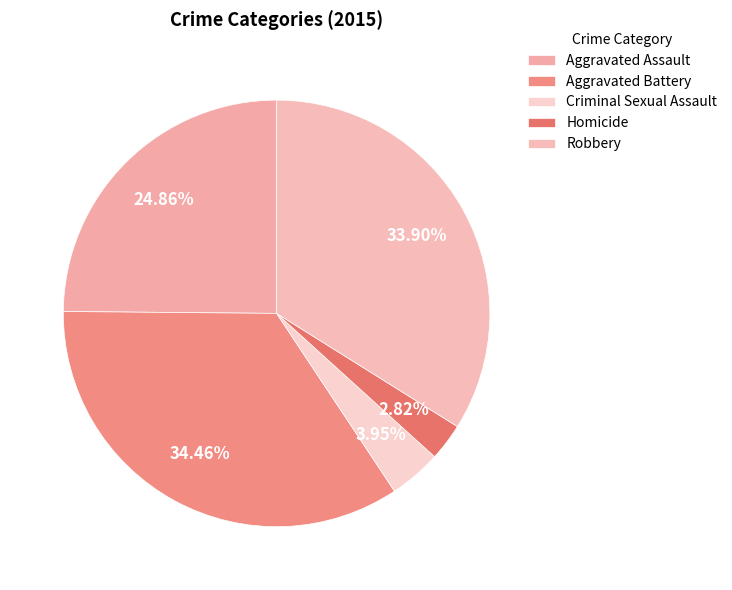

What is the total percentage of Robbery and Criminal Sexual Assault?

37.9%